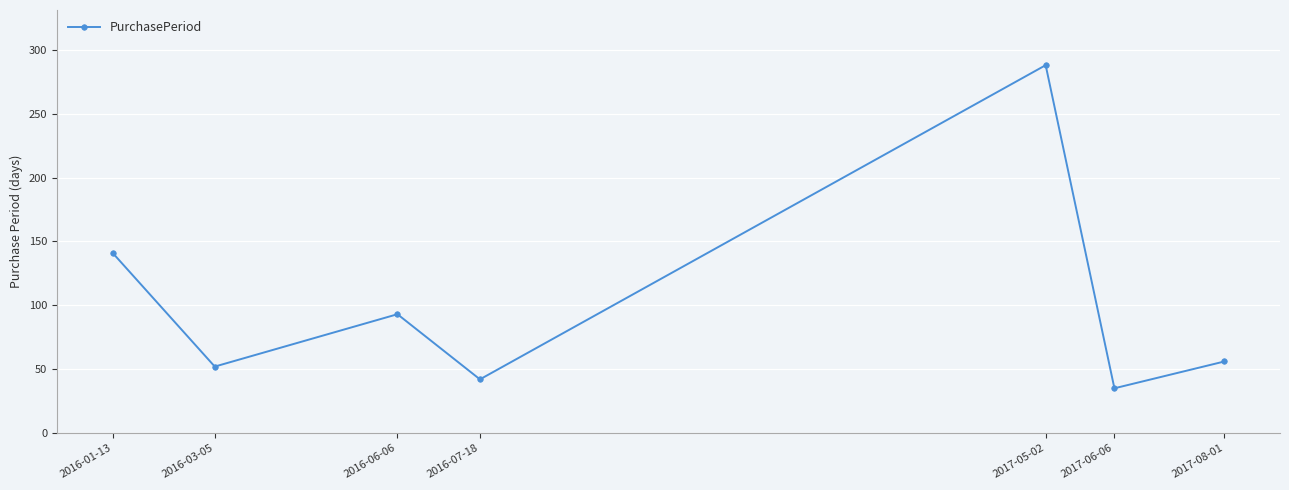

Reading left to right, extract all data points from this chart.

2016-01-13=141	2016-03-05=52	2016-06-06=93	2016-07-18=42	2017-05-02=288	2017-06-06=35	2017-08-01=56